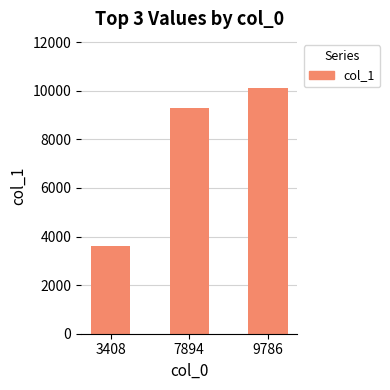

What value does the data have at 3408?

3598